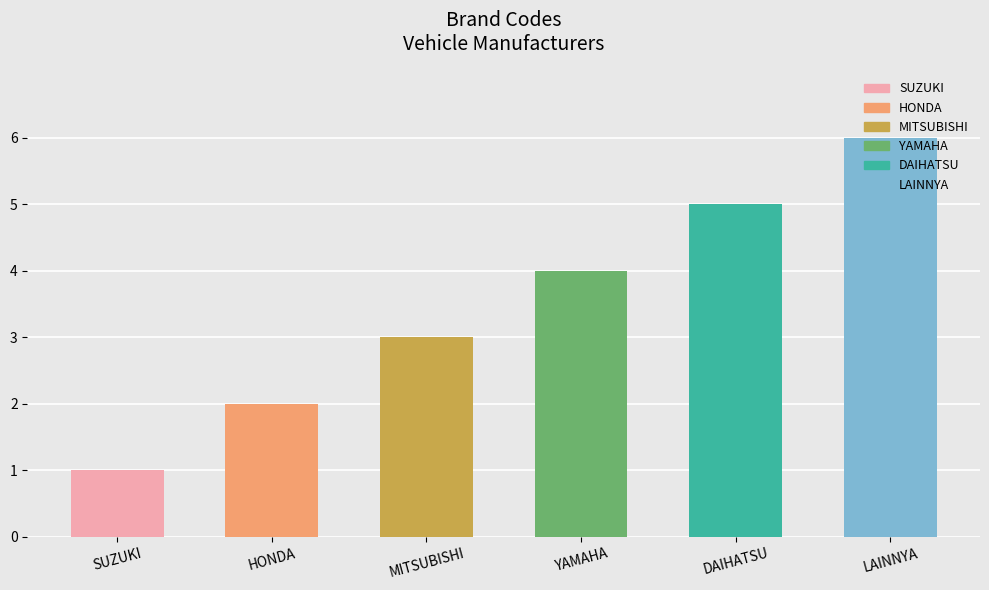

What is the label of the 5th bar from the left?

DAIHATSU